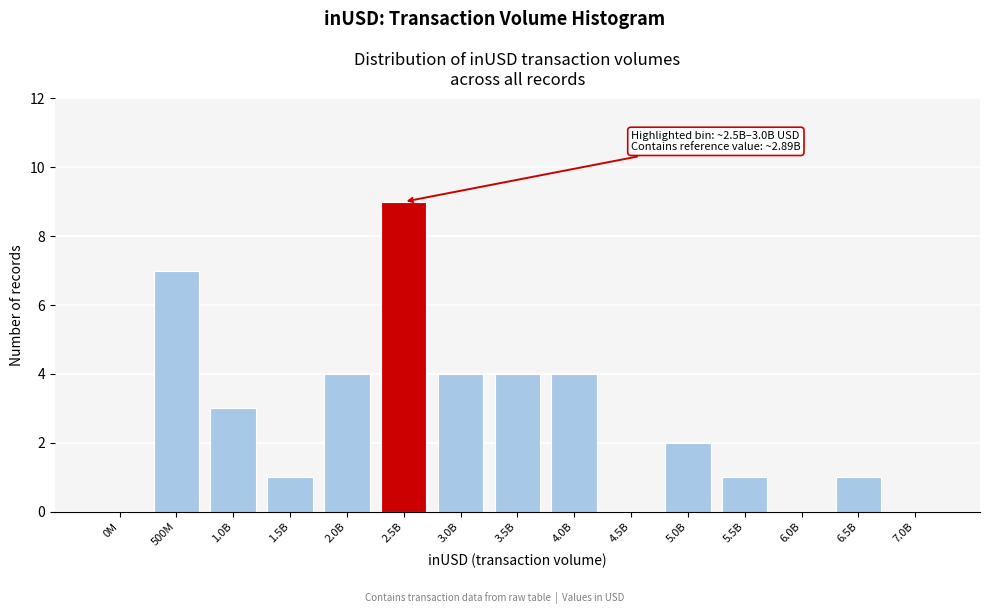

Reading right to left, list all the values displayed in this chart.

7.0B=0	6.5B=1	6.0B=0	5.5B=1	5.0B=2	4.5B=0	4.0B=4	3.5B=4	3.0B=4	2.5B=9	2.0B=4	1.5B=1	1.0B=3	500M=7	0M=0